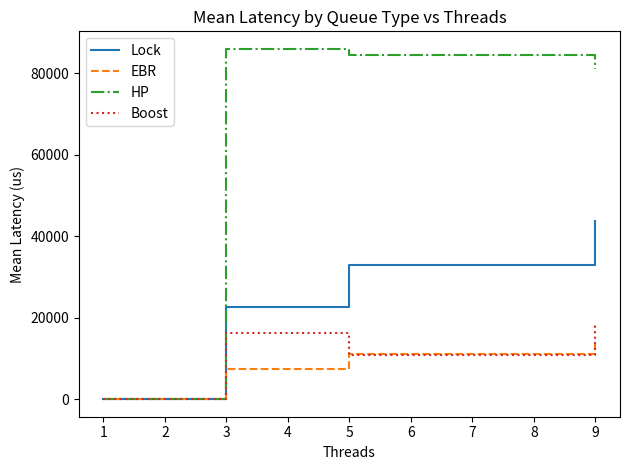

Which series has the largest total across all categories?

HP